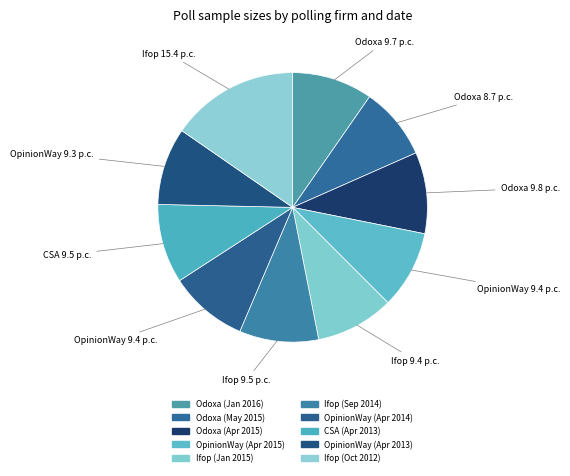

Count the number of slices in the pie.

10